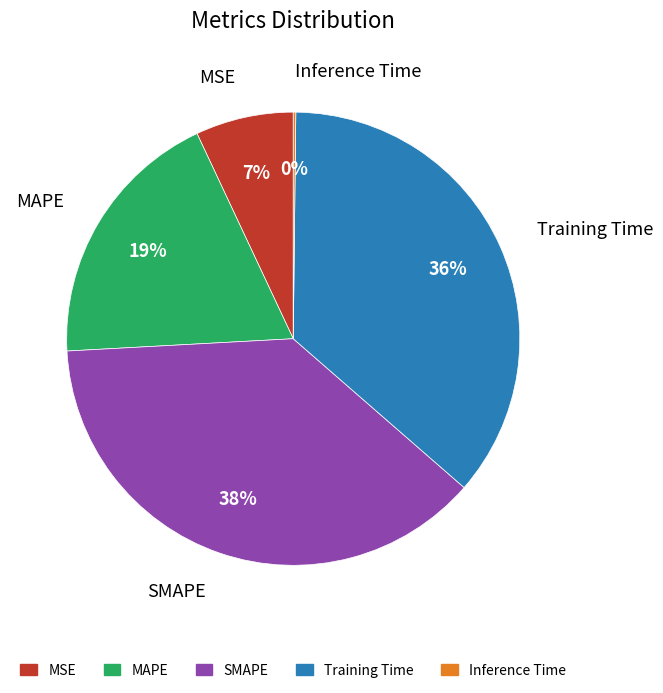

Which slice is the largest?

SMAPE